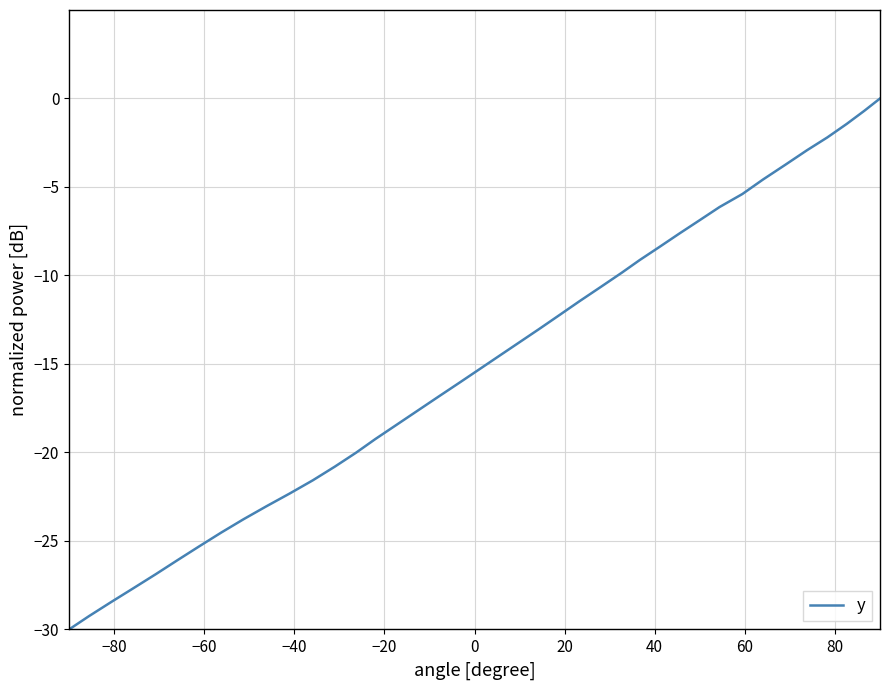

What is the difference between the maximum and minimum values?

30.0